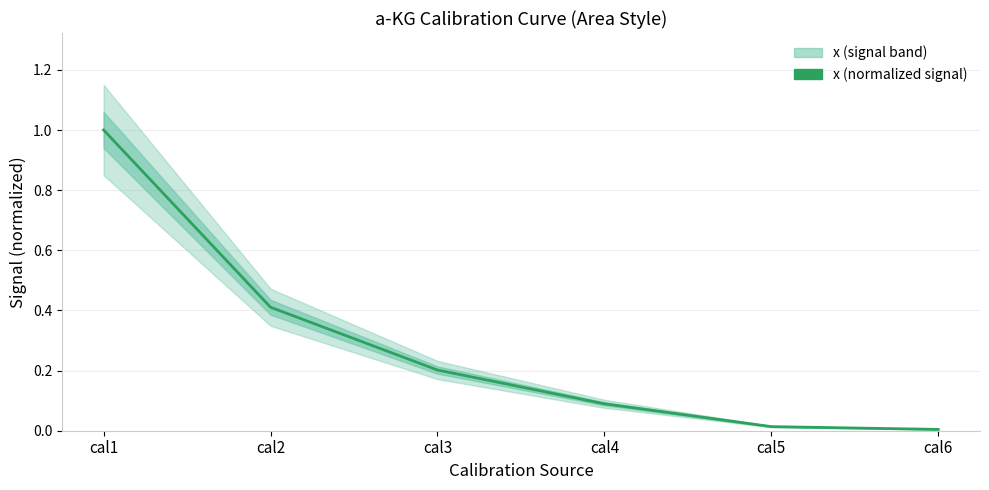

True or false: the data has more than 2 interior local peaks.

False